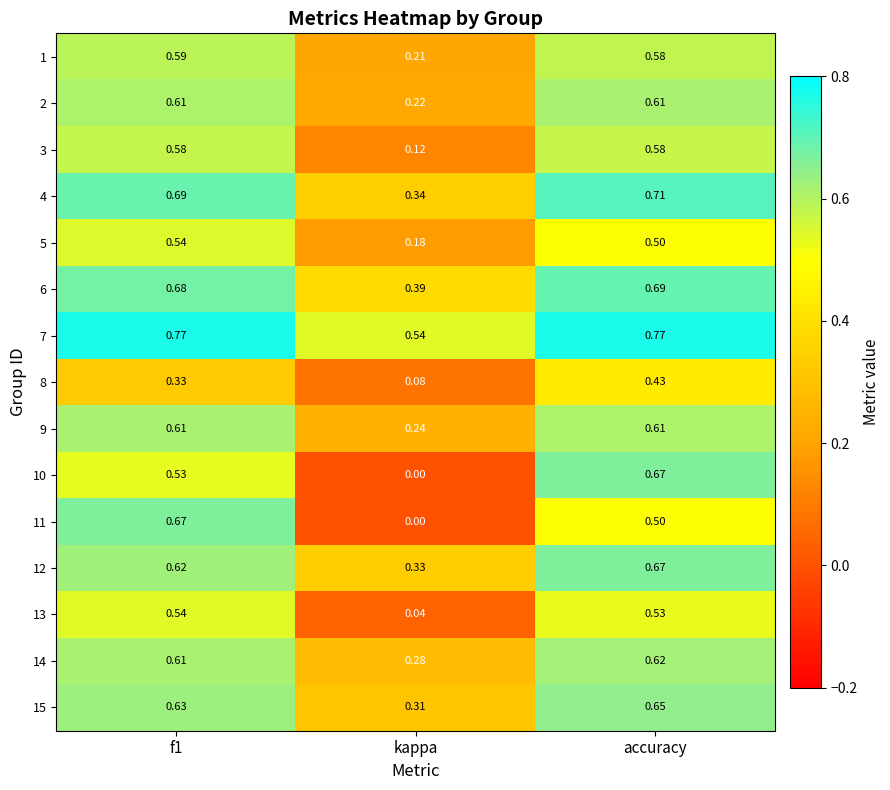

Which series has the largest total across all categories?

7